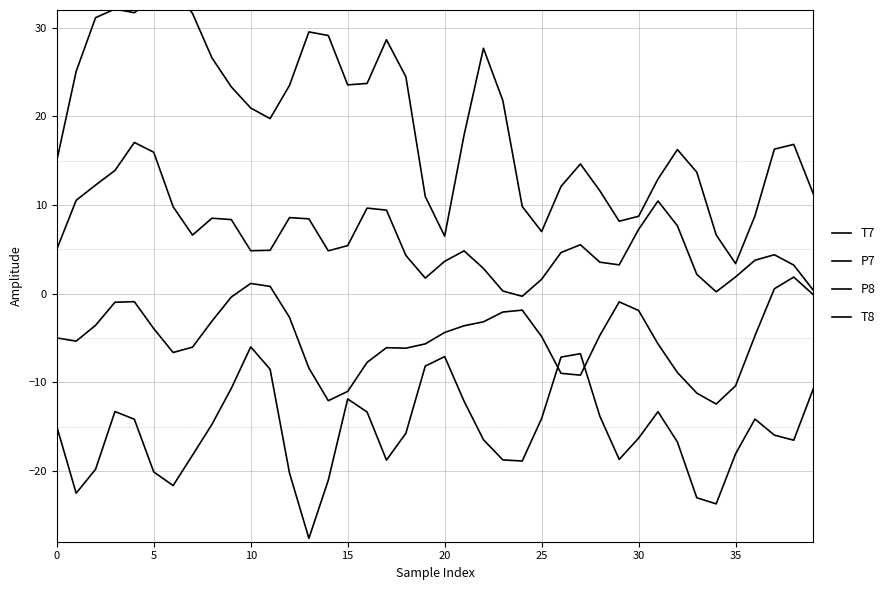

List the series in order of their peak value, highest first.

T7, P7, P8, T8